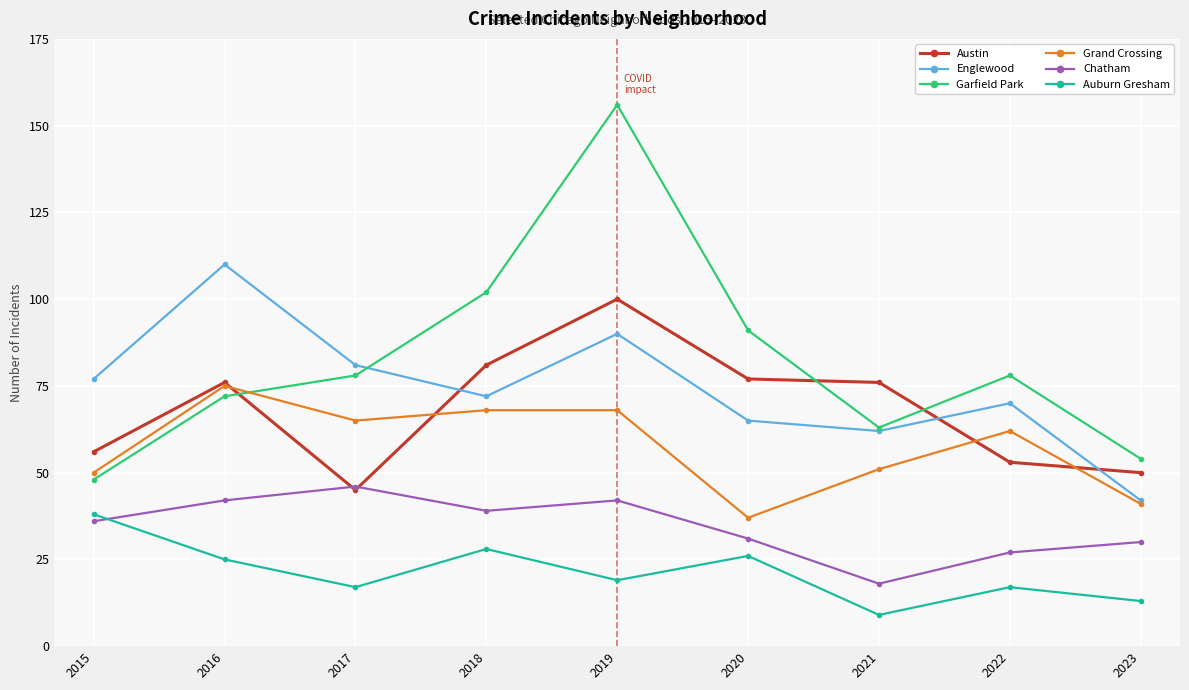

Reading left to right, list all the values displayed in this chart.

Austin: 2015=56	2016=76	2017=45	2018=81	2019=100	2020=77	2021=76	2022=53	2023=50
Englewood: 2015=77	2016=110	2017=81	2018=72	2019=90	2020=65	2021=62	2022=70	2023=42
Garfield Park: 2015=48	2016=72	2017=78	2018=102	2019=156	2020=91	2021=63	2022=78	2023=54
Grand Crossing: 2015=50	2016=75	2017=65	2018=68	2019=68	2020=37	2021=51	2022=62	2023=41
Chatham: 2015=36	2016=42	2017=46	2018=39	2019=42	2020=31	2021=18	2022=27	2023=30
Auburn Gresham: 2015=38	2016=25	2017=17	2018=28	2019=19	2020=26	2021=9	2022=17	2023=13